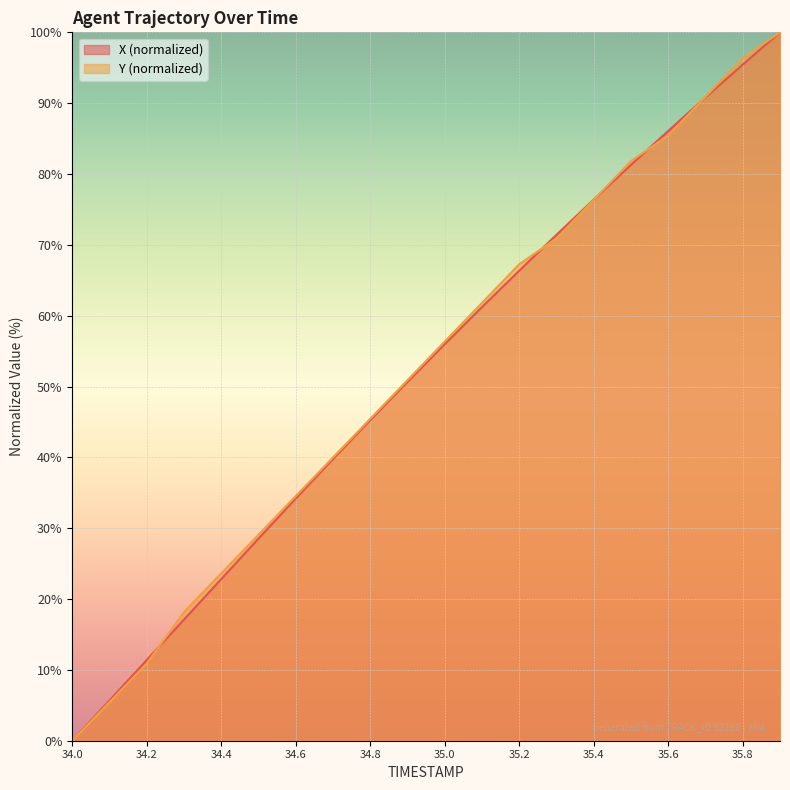

What is the value of the Y point at the 18th from the left?

90.9